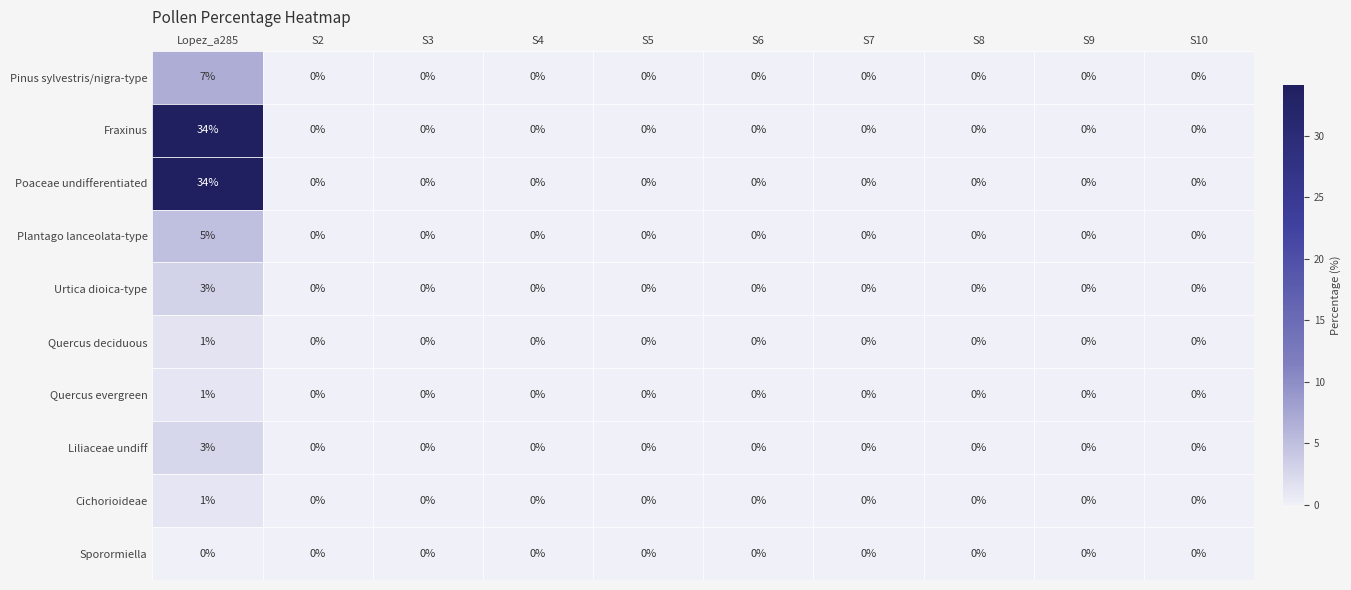

What is the highest value of the Urtica dioica-type series?

3